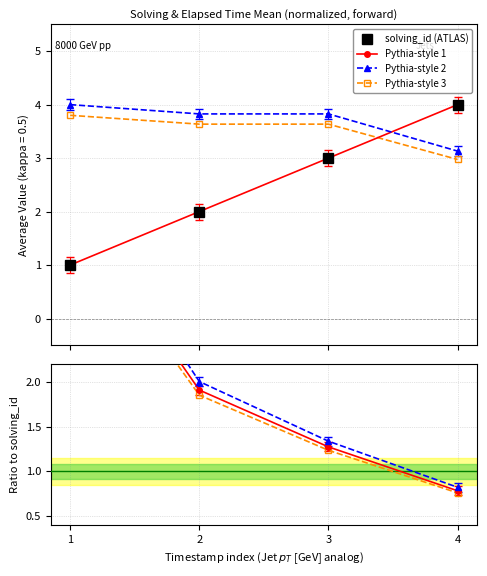

How many lines are shown in the chart?

4